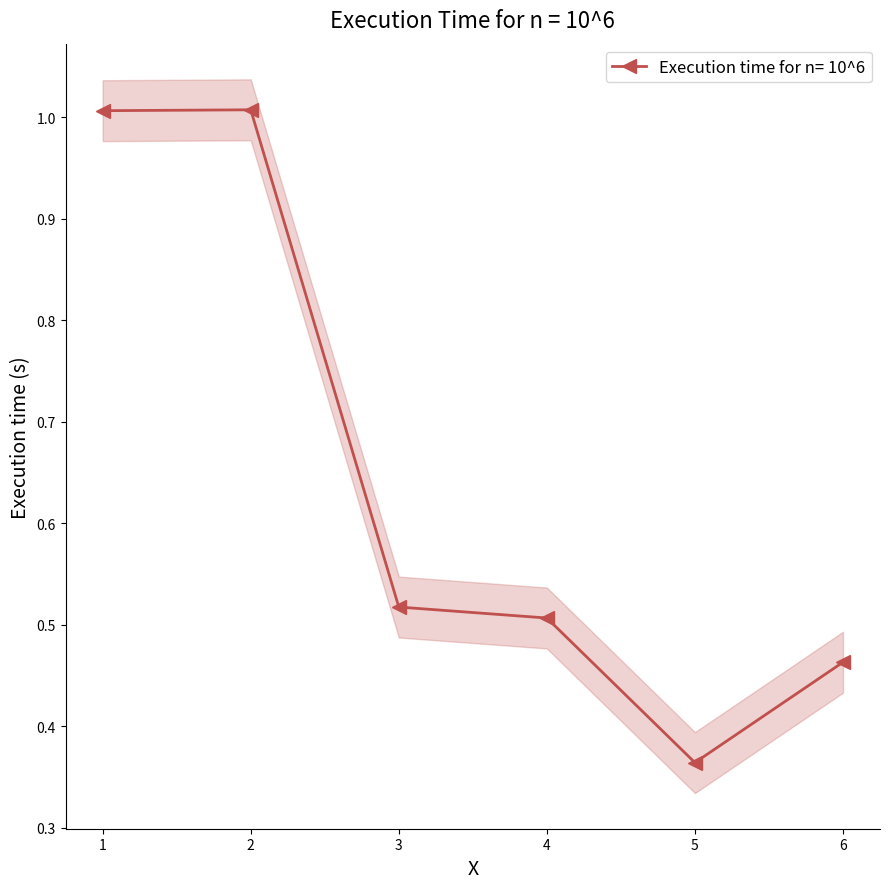

The value at 3 is 0.3. True or false?

False